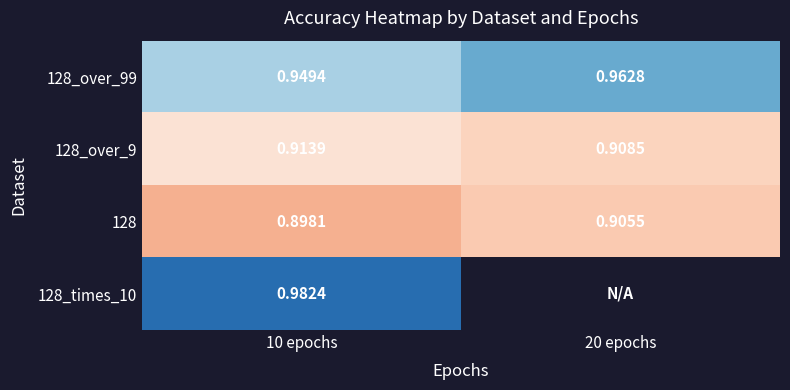

Is the value of 128_over_9 at 10 epochs greater than the value of 128 at 10 epochs?

Yes